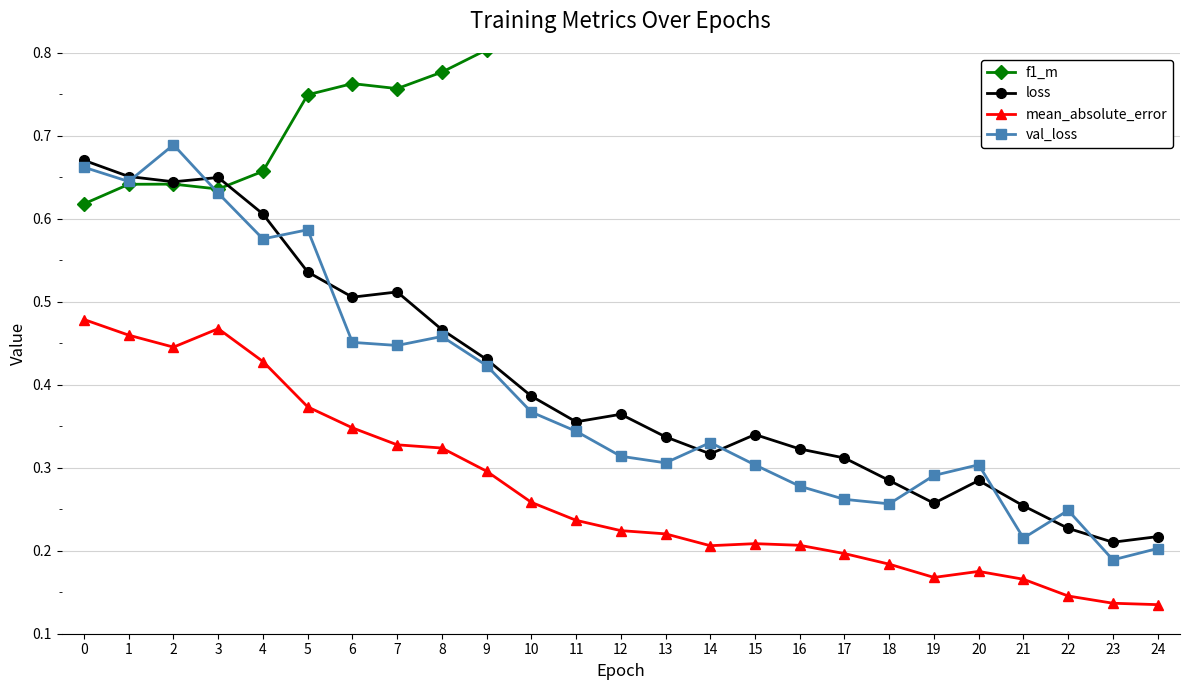

Count the loss values in the range 0 to 1.

25